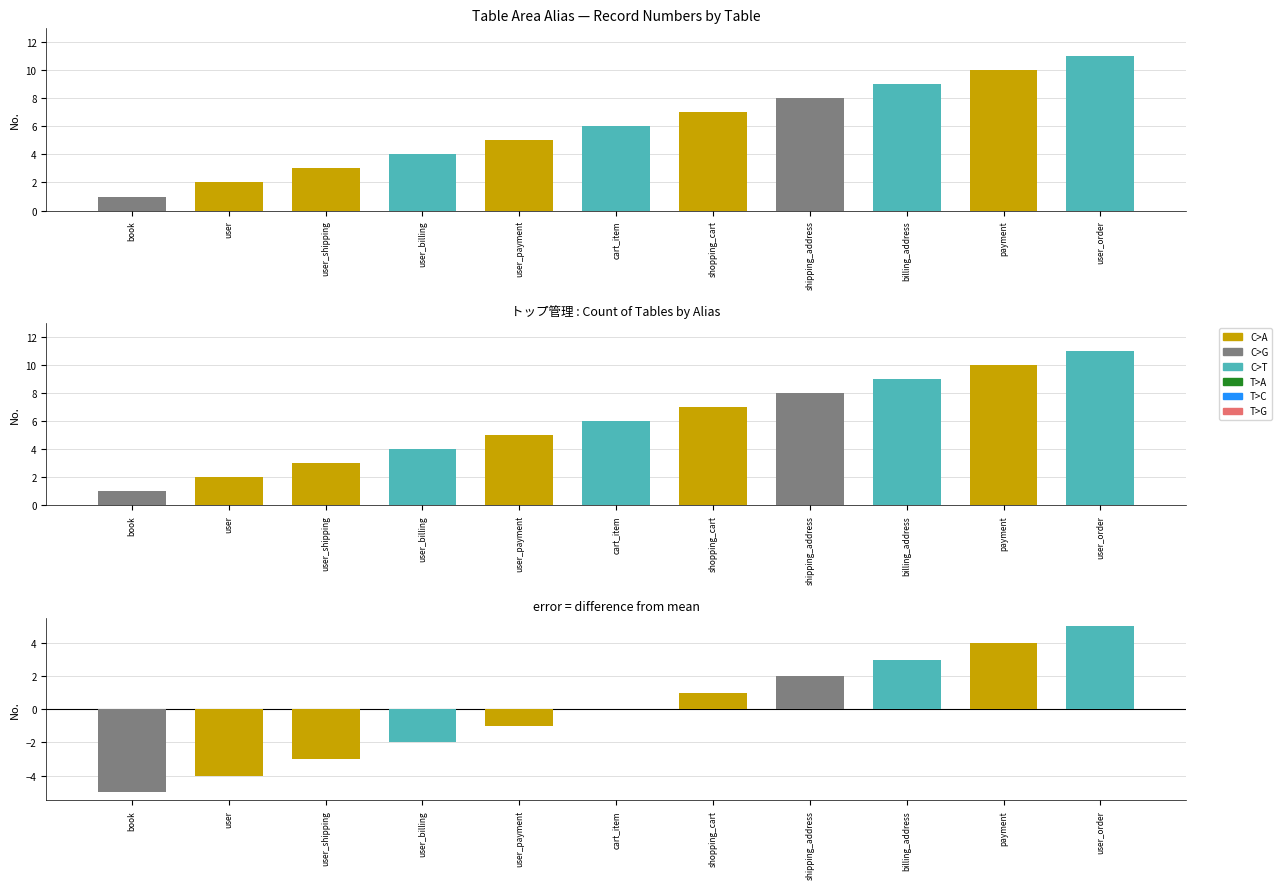

Does the chart contain any negative values?

Yes